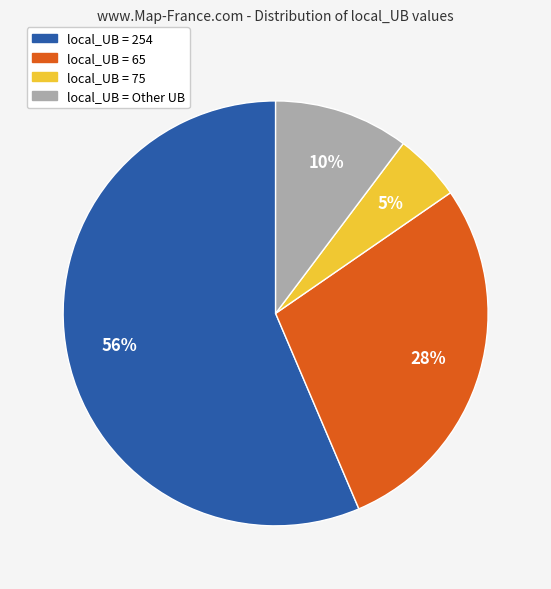

Does any single category account for the majority?

Yes